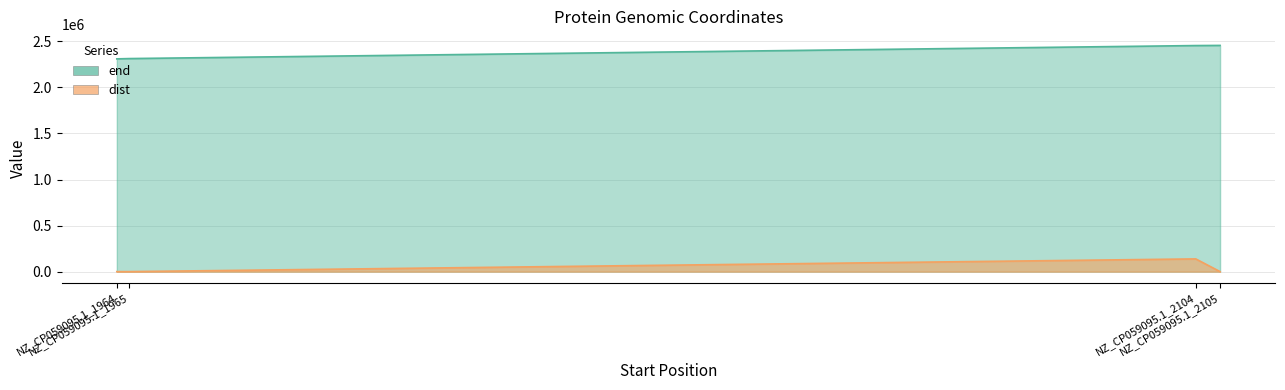

Reading left to right, what are all the values shown in this chart?

end: NZ_CP059095.1_1964=2310157	NZ_CP059095.1_1965=2313345	NZ_CP059095.1_2104=2454736	NZ_CP059095.1_2105=2456229
dist: NZ_CP059095.1_1964=0	NZ_CP059095.1_1965=6	NZ_CP059095.1_2104=138182	NZ_CP059095.1_2105=15